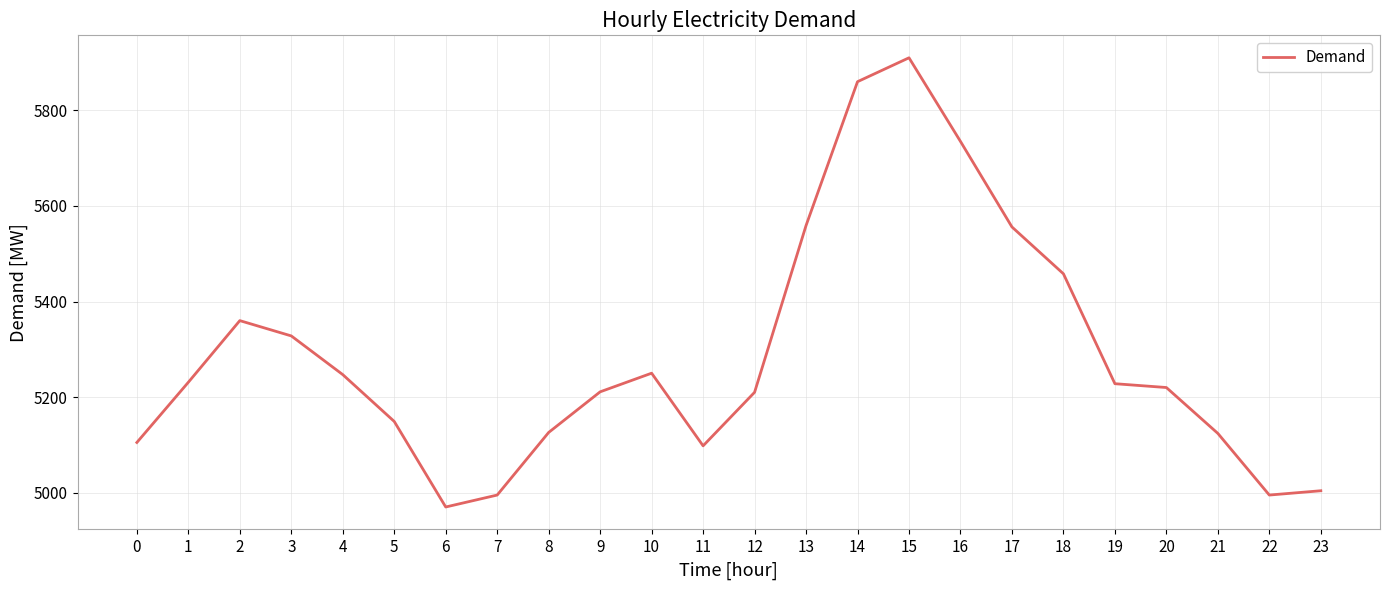

Count the number of categories in the chart.

24